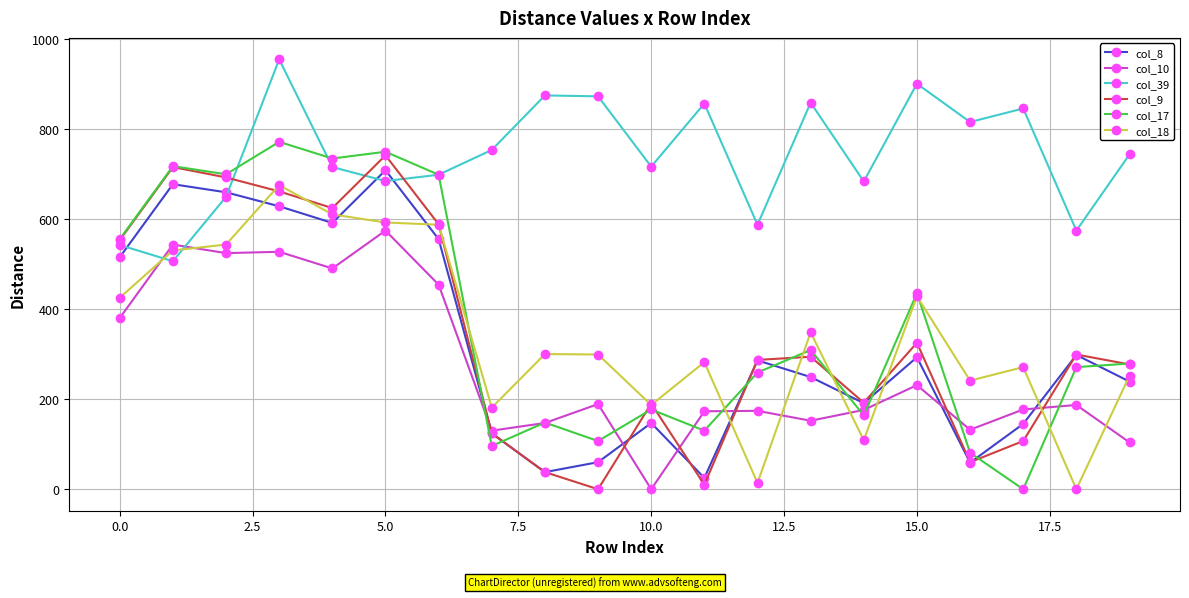

Which series has the largest total across all categories?

col_39